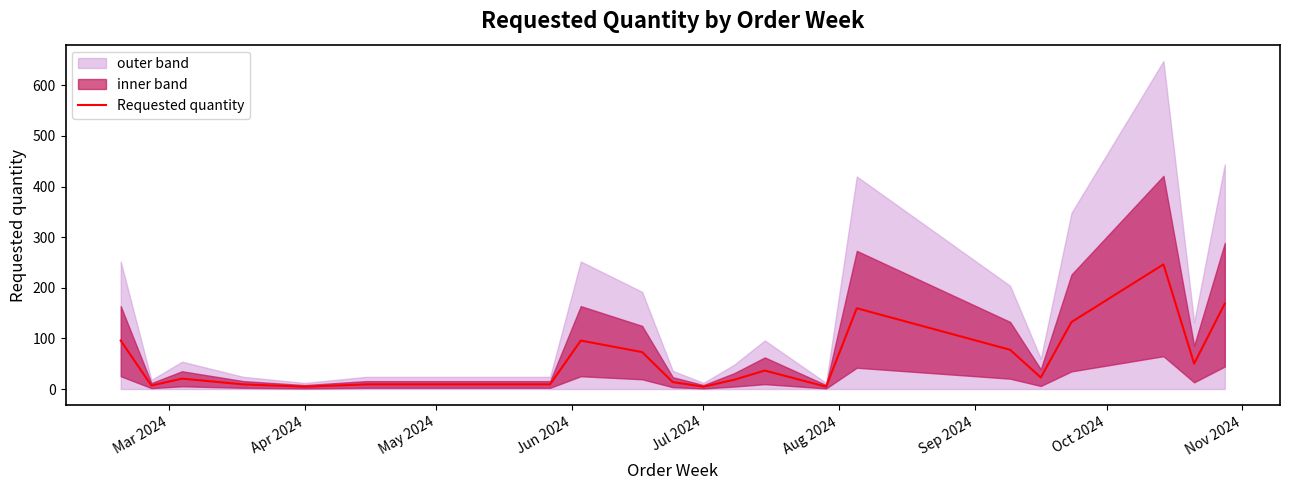

How many lines are shown in the chart?

1